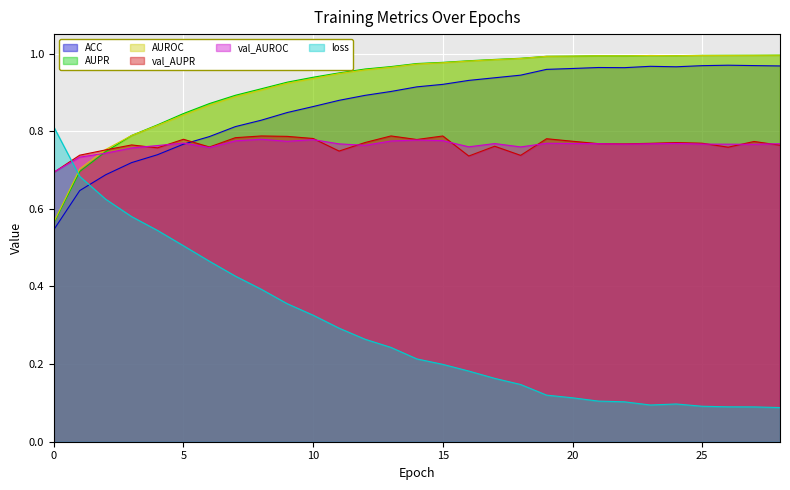

Reading left to right, extract all data points from this chart.

ACC: 0=0.5	1=0.6	2=0.7	3=0.7	4=0.7	5=0.8	6=0.8	7=0.8	8=0.8	9=0.8	10=0.9	11=0.9	12=0.9	13=0.9	14=0.9	15=0.9	16=0.9	17=0.9	18=0.9	19=1.0	20=1.0	21=1.0	22=1.0	23=1.0	24=1.0	25=1.0	26=1.0	27=1.0	28=1.0
AUPR: 0=0.6	1=0.7	2=0.7	3=0.8	4=0.8	5=0.8	6=0.9	7=0.9	8=0.9	9=0.9	10=0.9	11=1.0	12=1.0	13=1.0	14=1.0	15=1.0	16=1.0	17=1.0	18=1.0	19=1.0	20=1.0	21=1.0	22=1.0	23=1.0	24=1.0	25=1.0	26=1.0	27=1.0	28=1.0
AUROC: 0=0.6	1=0.7	2=0.8	3=0.8	4=0.8	5=0.8	6=0.9	7=0.9	8=0.9	9=0.9	10=0.9	11=0.9	12=1.0	13=1.0	14=1.0	15=1.0	16=1.0	17=1.0	18=1.0	19=1.0	20=1.0	21=1.0	22=1.0	23=1.0	24=1.0	25=1.0	26=1.0	27=1.0	28=1.0
val_AUPR: 0=0.7	1=0.7	2=0.8	3=0.8	4=0.8	5=0.8	6=0.8	7=0.8	8=0.8	9=0.8	10=0.8	11=0.7	12=0.8	13=0.8	14=0.8	15=0.8	16=0.7	17=0.8	18=0.7	19=0.8	20=0.8	21=0.8	22=0.8	23=0.8	24=0.8	25=0.8	26=0.8	27=0.8	28=0.8
val_AUROC: 0=0.7	1=0.7	2=0.7	3=0.8	4=0.8	5=0.8	6=0.8	7=0.8	8=0.8	9=0.8	10=0.8	11=0.8	12=0.8	13=0.8	14=0.8	15=0.8	16=0.8	17=0.8	18=0.8	19=0.8	20=0.8	21=0.8	22=0.8	23=0.8	24=0.8	25=0.8	26=0.8	27=0.8	28=0.8
loss: 0=0.8	1=0.7	2=0.6	3=0.6	4=0.5	5=0.5	6=0.5	7=0.4	8=0.4	9=0.4	10=0.3	11=0.3	12=0.3	13=0.2	14=0.2	15=0.2	16=0.2	17=0.2	18=0.1	19=0.1	20=0.1	21=0.1	22=0.1	23=0.1	24=0.1	25=0.1	26=0.1	27=0.1	28=0.1